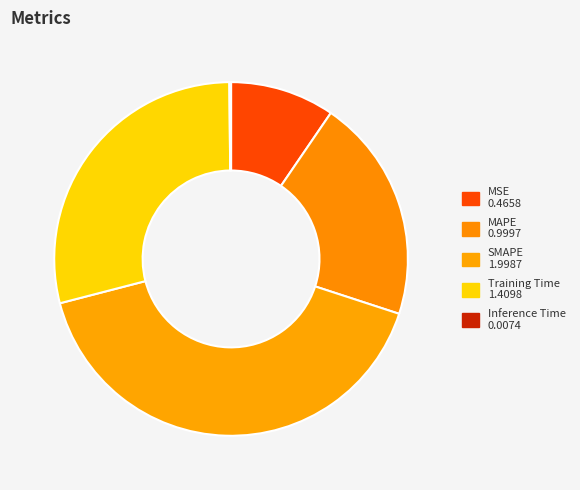

Is it true that MAPE is 20% of the pie?

True